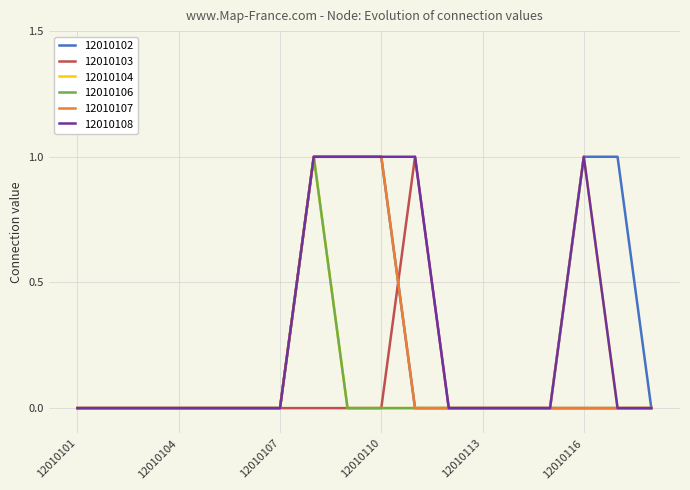

At which label is 12010104 closest to 0?

12010101